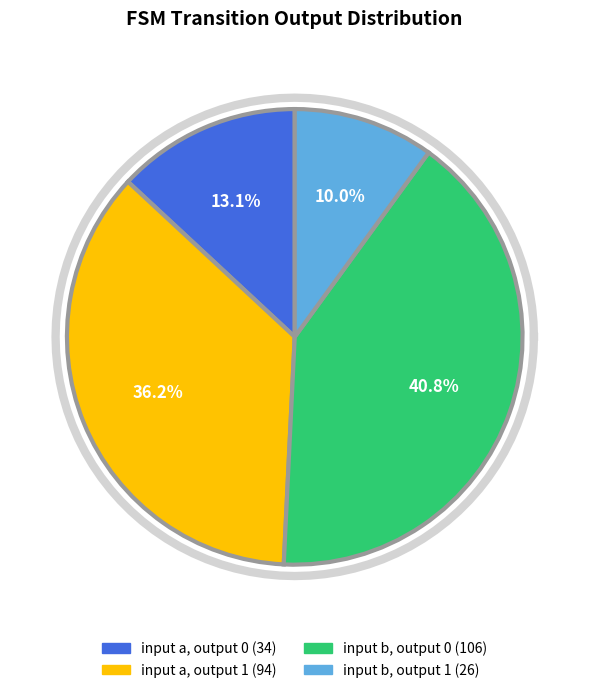

To the nearest percent, what is the combined percentage of input b, output 0 and input b, output 1?

51%